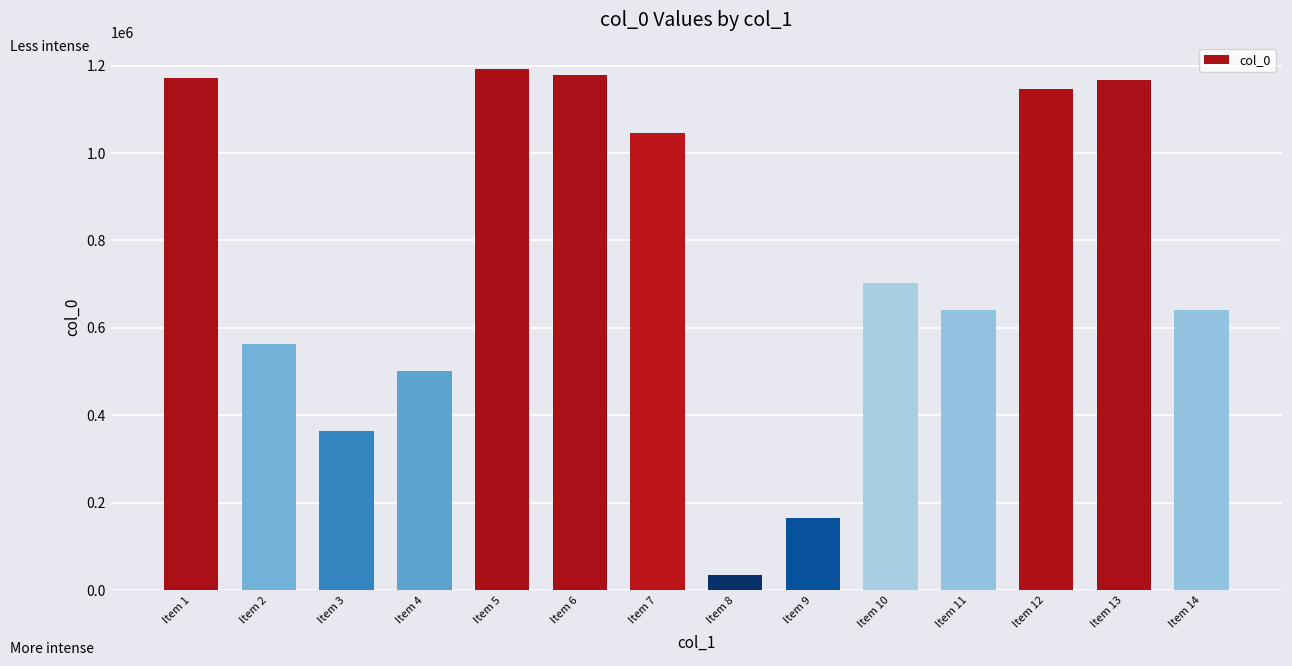

What is the value of the 13th bar from the left?

1167625